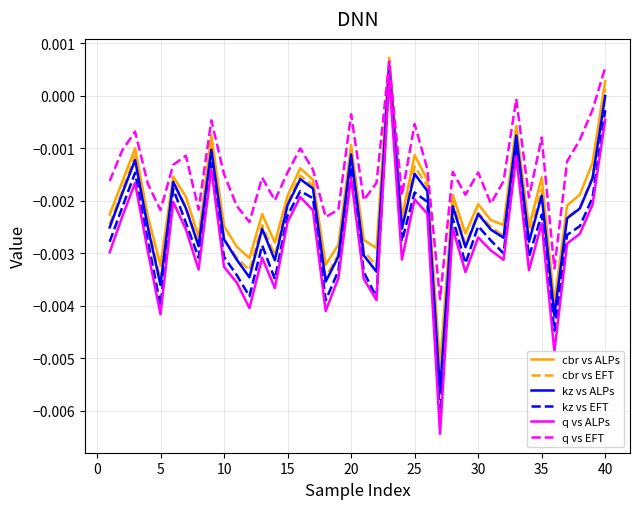

What are all the series names shown in the legend?

cbr vs ALPs, cbr vs EFT, kz vs ALPs, kz vs EFT, q vs ALPs, q vs EFT